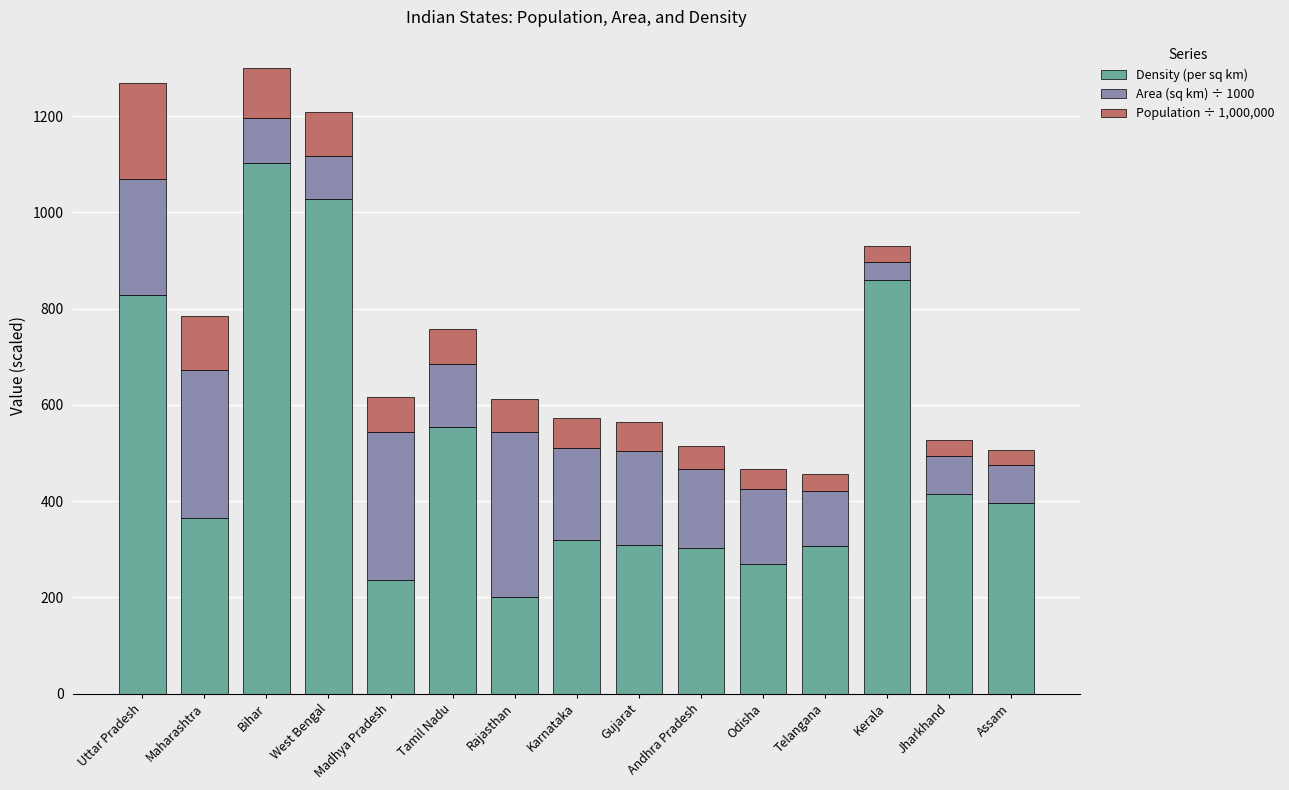

Where is Density (per sq km) nearest to the value 651?

Tamil Nadu